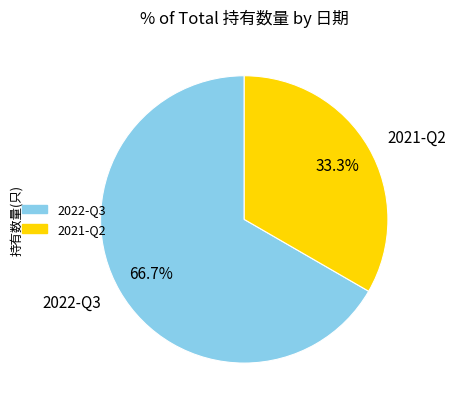

Which has a higher value, 2022-Q3 or 2021-Q2?

2022-Q3